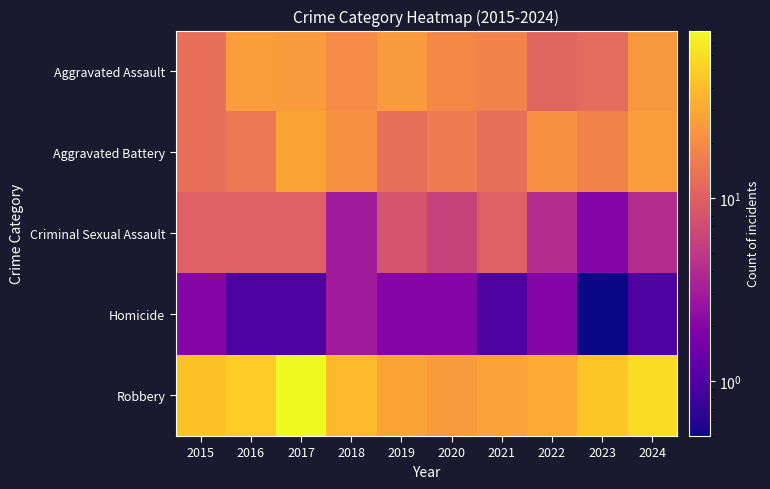

Between 2020 and 2021, which series saw the biggest shift?

Criminal Sexual Assault